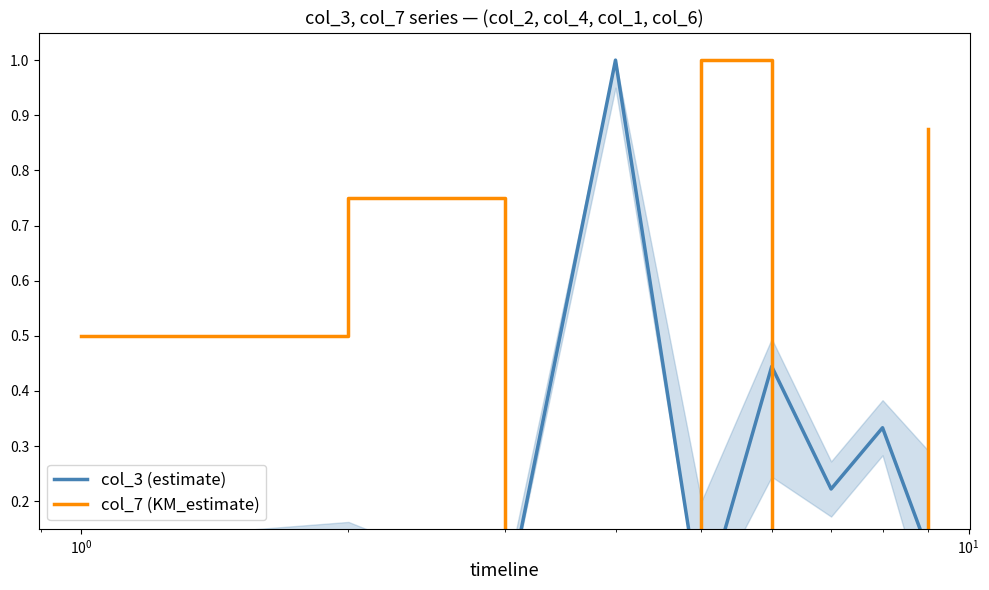

What are all the series names shown in the legend?

col_3 (estimate), col_7 (KM_estimate)